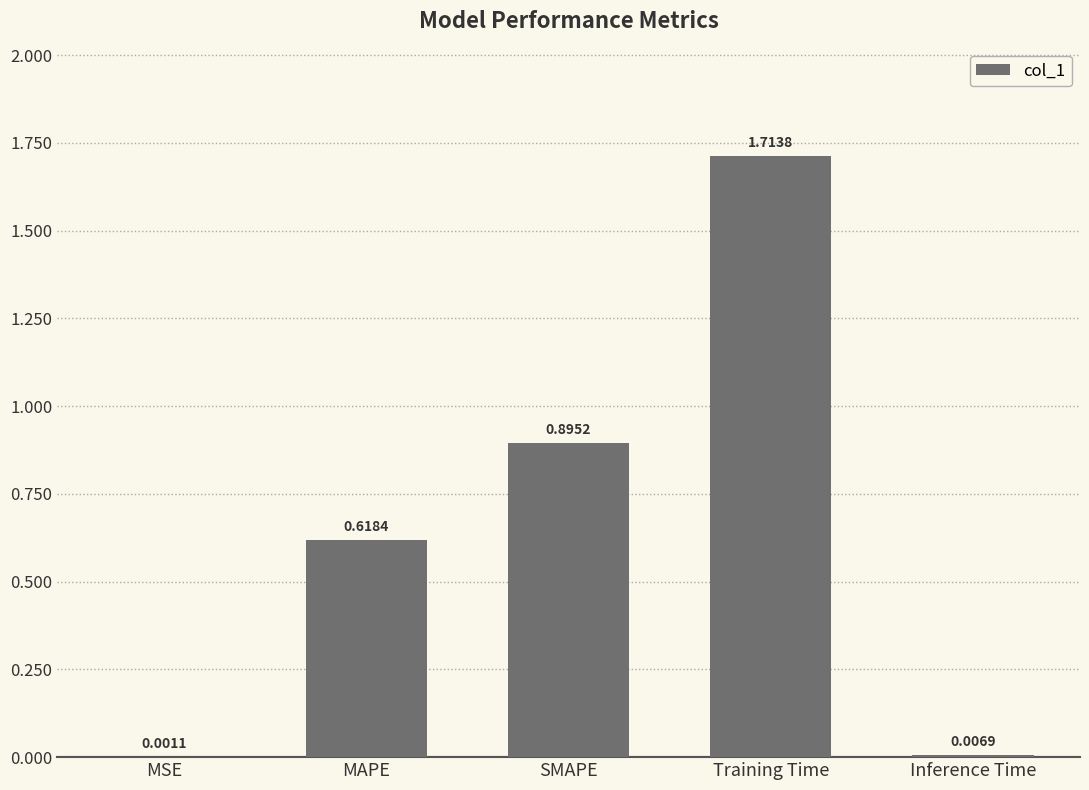

Between MSE and Training Time, which is larger?

Training Time